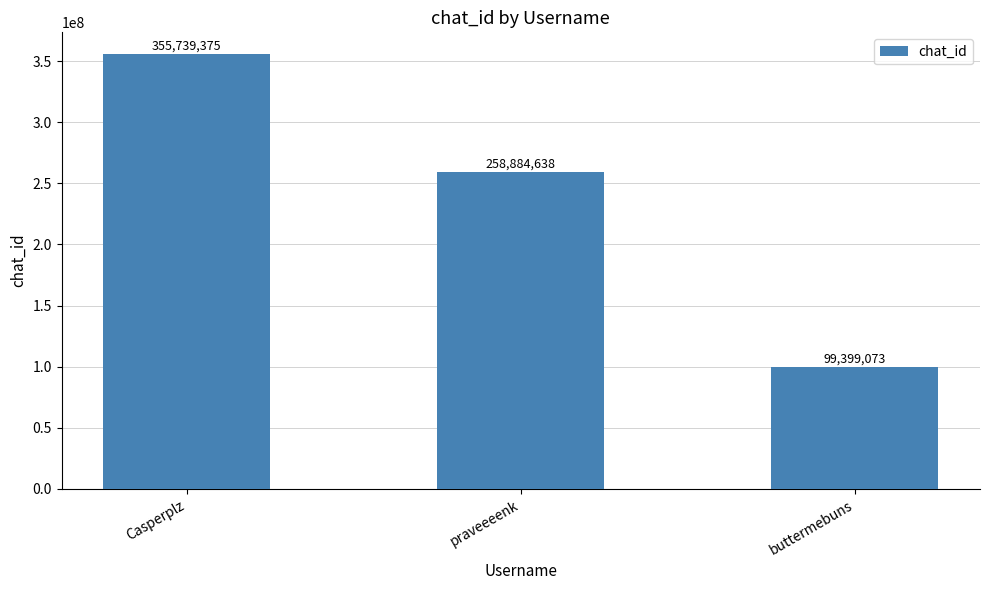

What is the value of the 1st bar from the left?

355739375